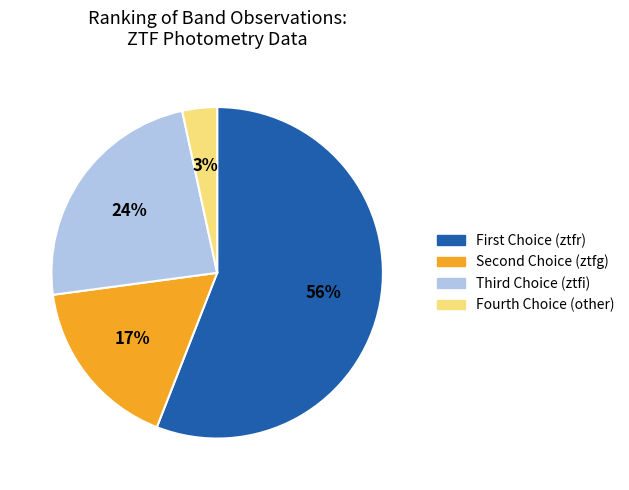

Is there any slice that represents more than half of the pie?

Yes